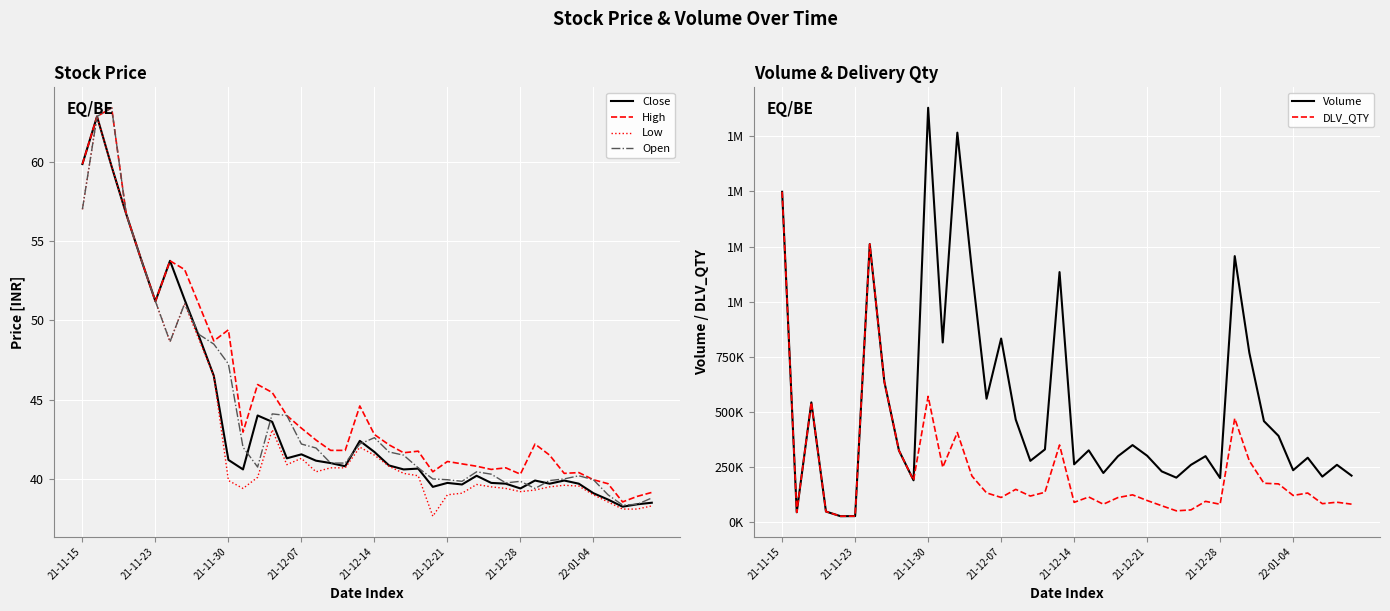

Reading left to right, what are all the values shown in this chart?

Close: 59.9	62.9	59.7	56.7	53.9	51.2	53.8	51.3	49.0	46.5	41.2	40.6	44.0	43.6	41.3	41.5	41.1	41.0	40.8	42.4	41.7	40.9	40.6	40.6	39.5	39.8	39.6	40.2	39.8	39.7	39.4	39.9	39.7	39.9	39.7	39.1	38.7	38.2	38.4	38.5
High: 59.9	62.9	63.4	56.7	53.9	51.2	53.8	53.2	51.0	48.7	49.4	43.0	46.0	45.5	44.0	43.2	42.5	41.8	41.8	44.6	42.8	42.1	41.6	41.8	40.5	41.1	41.0	40.8	40.6	40.7	40.3	42.2	41.5	40.4	40.4	40.0	39.7	38.5	38.9	39.1
Low: 57.0	62.9	59.7	56.7	53.9	51.2	48.6	51.0	48.8	46.5	39.9	39.4	40.1	43.1	40.9	41.3	40.5	40.7	40.7	42.0	41.5	40.8	40.4	40.2	37.6	39.0	39.1	39.6	39.5	39.4	39.2	39.3	39.5	39.6	39.5	39.0	38.5	38.1	38.1	38.3
Open: 57.0	62.9	63.4	56.7	53.9	51.2	48.6	51.0	49.1	48.5	47.2	42.0	40.8	44.1	44.0	42.2	42.0	41.0	41.0	42.2	42.6	41.7	41.5	40.7	40.0	40.0	39.9	40.5	40.3	39.8	39.9	39.4	39.9	40.0	40.2	40.0	39.0	38.4	38.4	38.8
Volume: 1498294.0	45734.0	543748.0	49114.0	27888.0	28285.0	1261412.0	637337.0	325822.0	190676.0	1879248.0	815375.0	1766410.0	1142137.0	560381.0	833251.0	465883.0	278803.0	330711.0	1134392.0	263073.0	326444.0	223718.0	299663.0	350205.0	302001.0	231045.0	202699.0	260620.0	300092.0	200711.0	1206792.0	768833.0	458825.0	391926.0	236292.0	292947.0	207346.0	260787.0	211813.0
DLV_QTY: 1498294.0	45734.0	543748.0	49114.0	27888.0	28285.0	1261412.0	637337.0	325822.0	190676.0	571139.0	249632.0	407231.0	209968.0	133607.0	112843.0	149593.0	119211.0	136382.0	350651.0	90708.0	115019.0	82256.0	112376.0	124684.0	99046.0	75336.0	52304.0	56446.0	95268.0	81989.0	471181.0	278523.0	177236.0	174348.0	121955.0	132974.0	84722.0	91258.0	82481.0